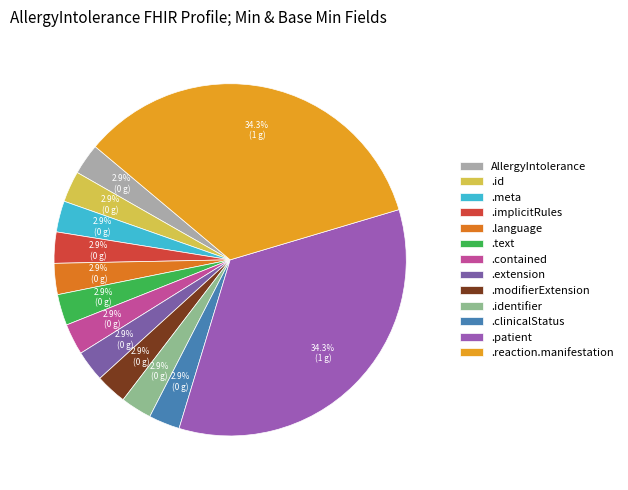

Is there a majority slice in this chart?

No